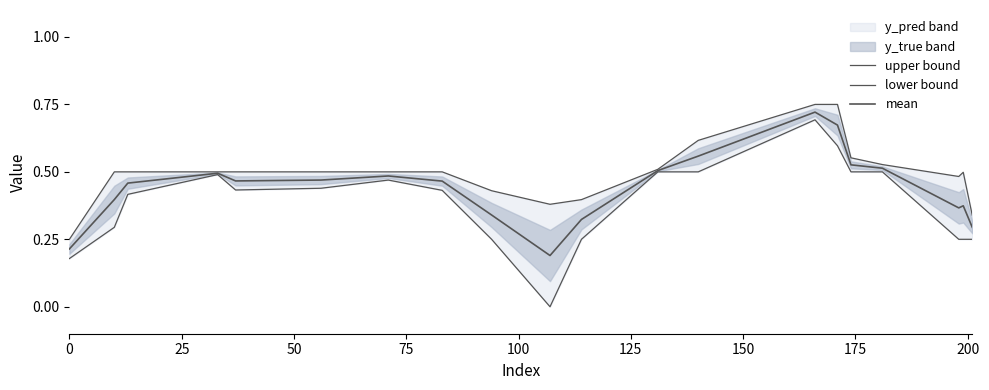

Reading right to left, transcribe all the data shown in this chart.

upper bound: 0.3	0.5	0.5	0.5	0.6	0.8	0.8	0.6	0.5	0.4	0.4	0.4	0.5	0.5	0.5	0.5	0.5	0.5	0.5	0.2
lower bound: 0.2	0.2	0.2	0.5	0.5	0.6	0.7	0.5	0.5	0.2	0.0	0.2	0.4	0.5	0.4	0.4	0.5	0.4	0.3	0.2
mean: 0.3	0.4	0.4	0.5	0.5	0.7	0.7	0.6	0.5	0.3	0.2	0.3	0.5	0.5	0.5	0.5	0.5	0.5	0.4	0.2